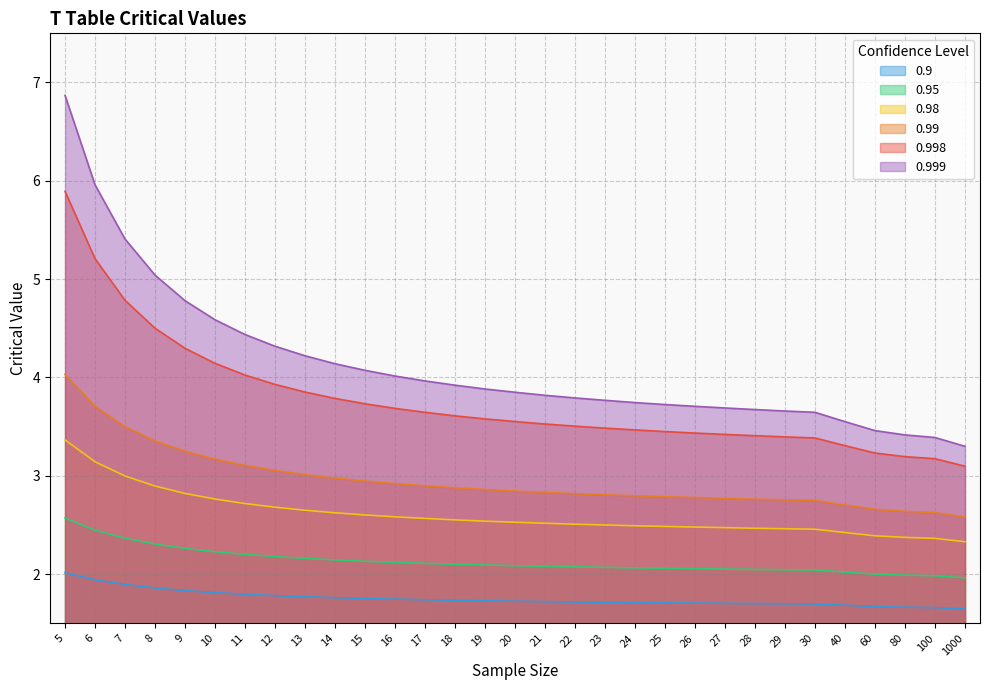

At which label does 0.998 reach its peak?

5